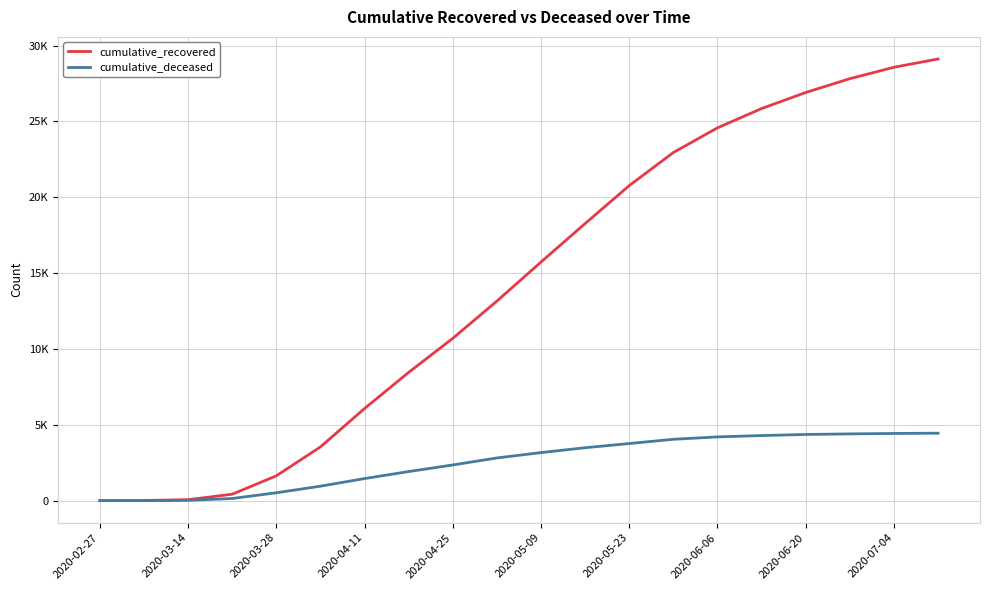

Which series has the largest total across all categories?

cumulative_recovered